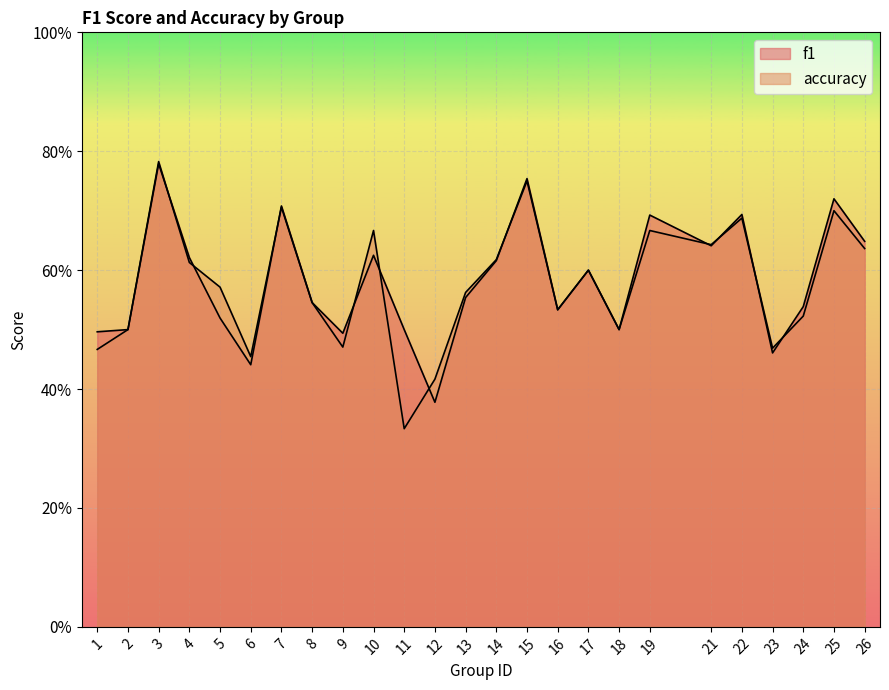

How many f1 values are between 0 and 1?

25